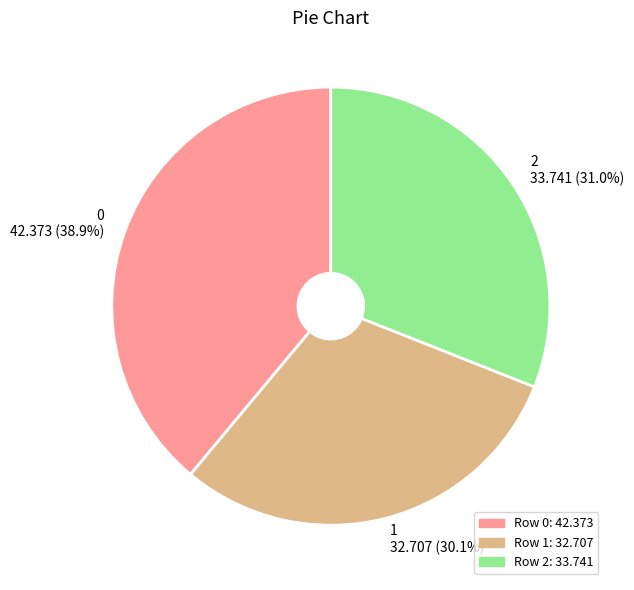

How many slices are in this pie chart?

3